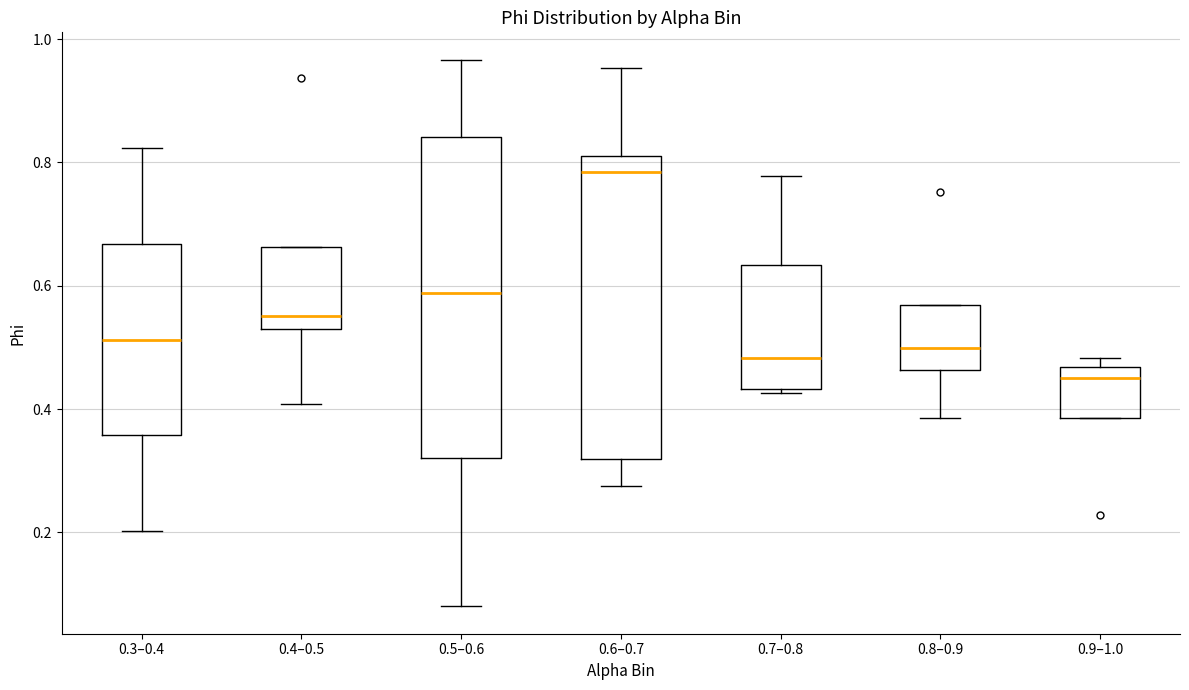

Which box is the tallest, from its lower edge to its upper edge?

0.5–0.6